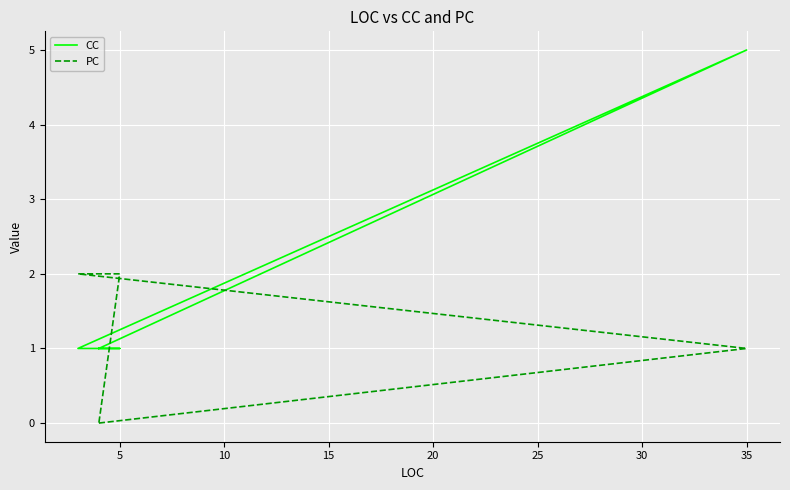

Rank the series by their maximum value, from highest to lowest.

CC, PC